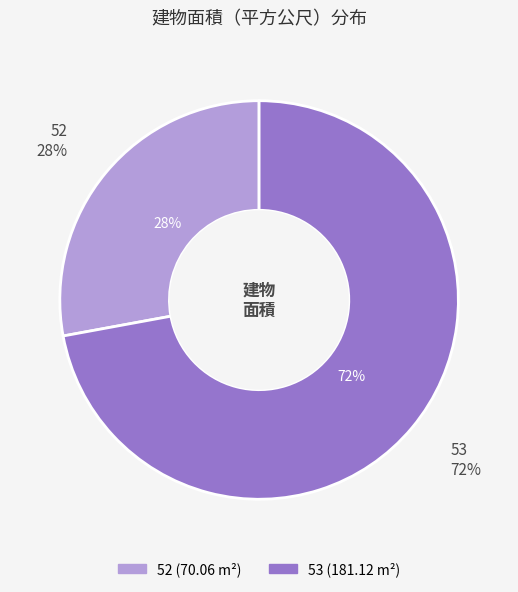

Approximately how many times larger is the value at 53 compared to 52?

2.6